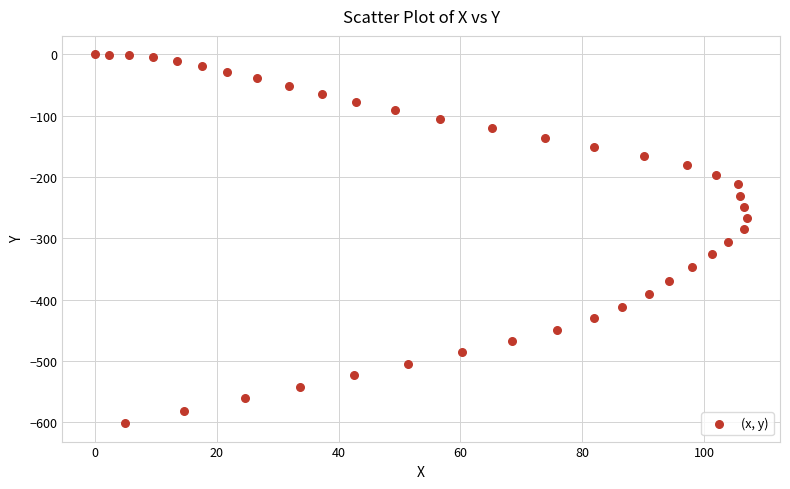

What is the range of X values (max minus min)?

107.1